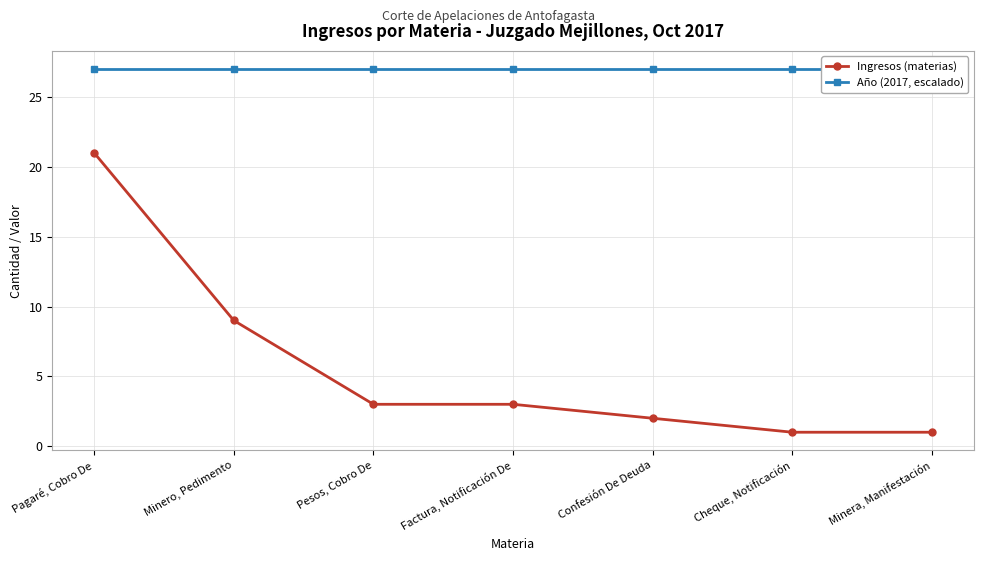

What position from the right is Pagaré, Cobro De?

7